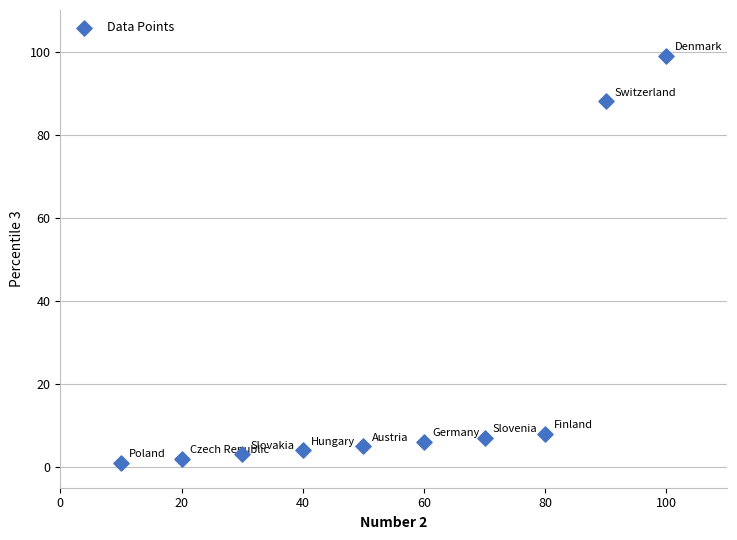

What is the range of Y values (max minus min)?

98